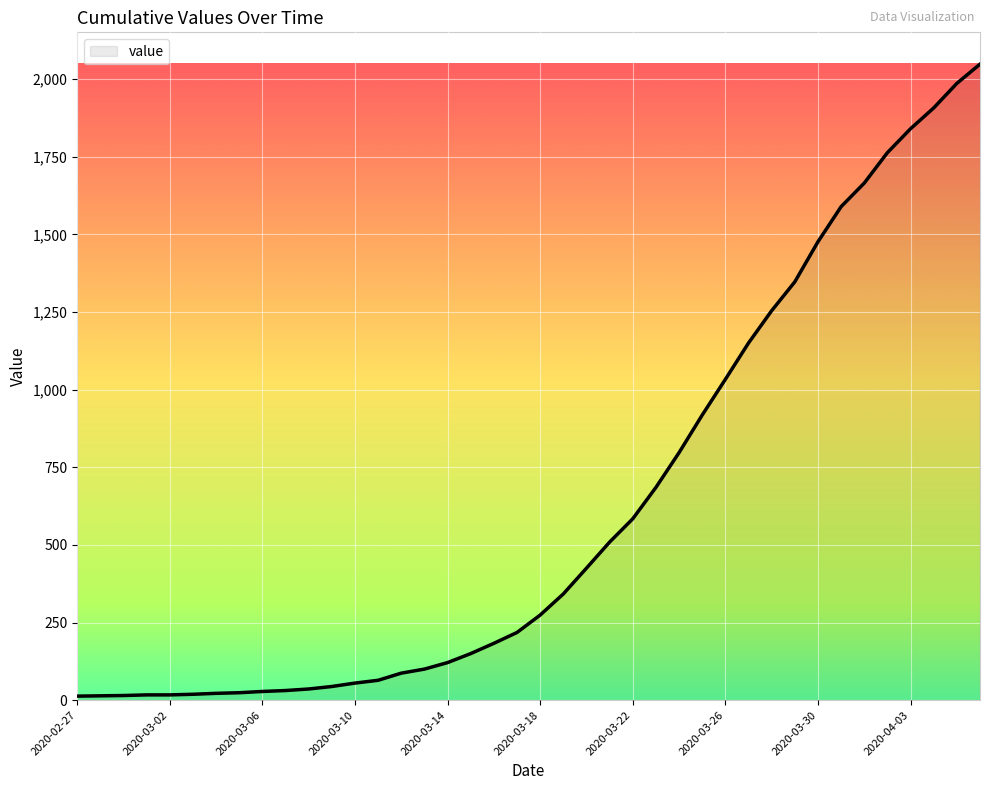

What is the greatest value displayed?

2048